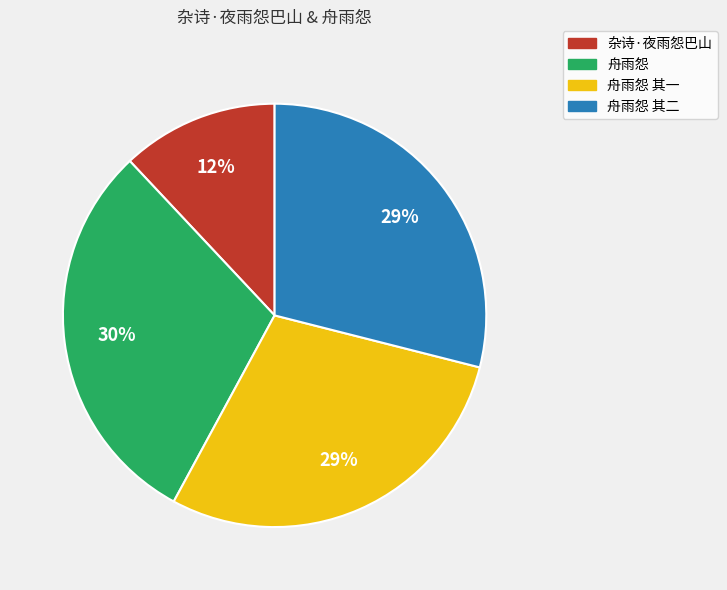

Count the number of slices in the pie.

4